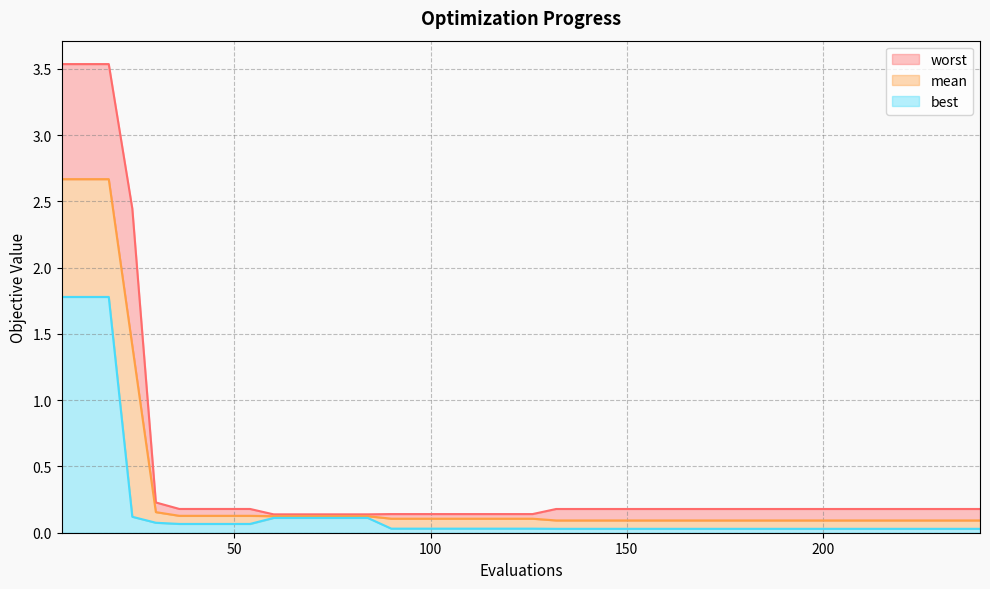

What is the difference between the maximum and second lowest values in the best series?

1.7